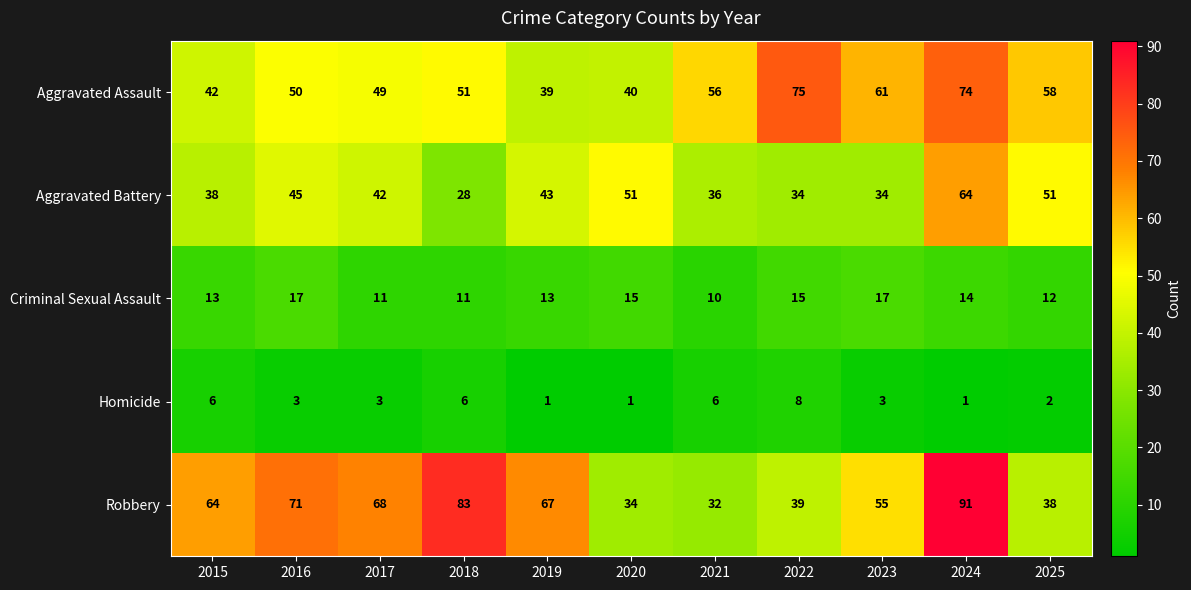

At which category is the sum across all series the highest?

2024